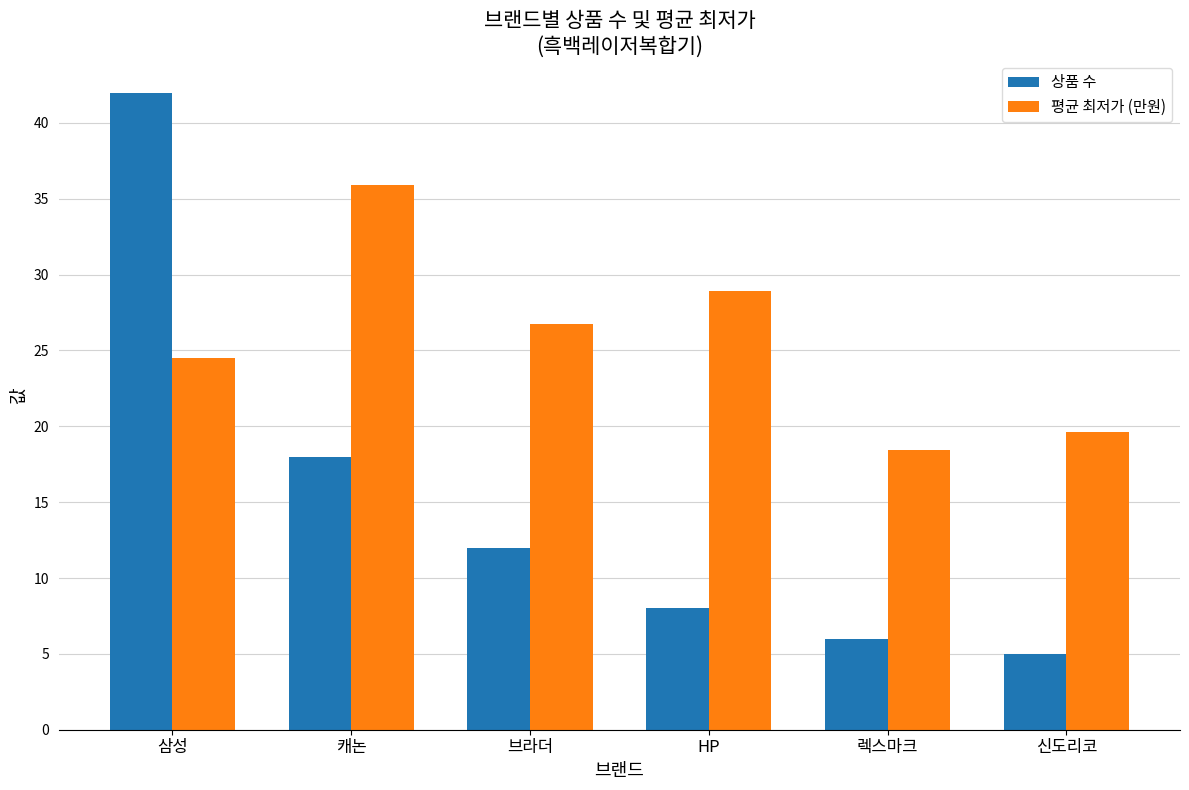

The value of 상품 수 at 삼성 is 42.0. True or false?

True